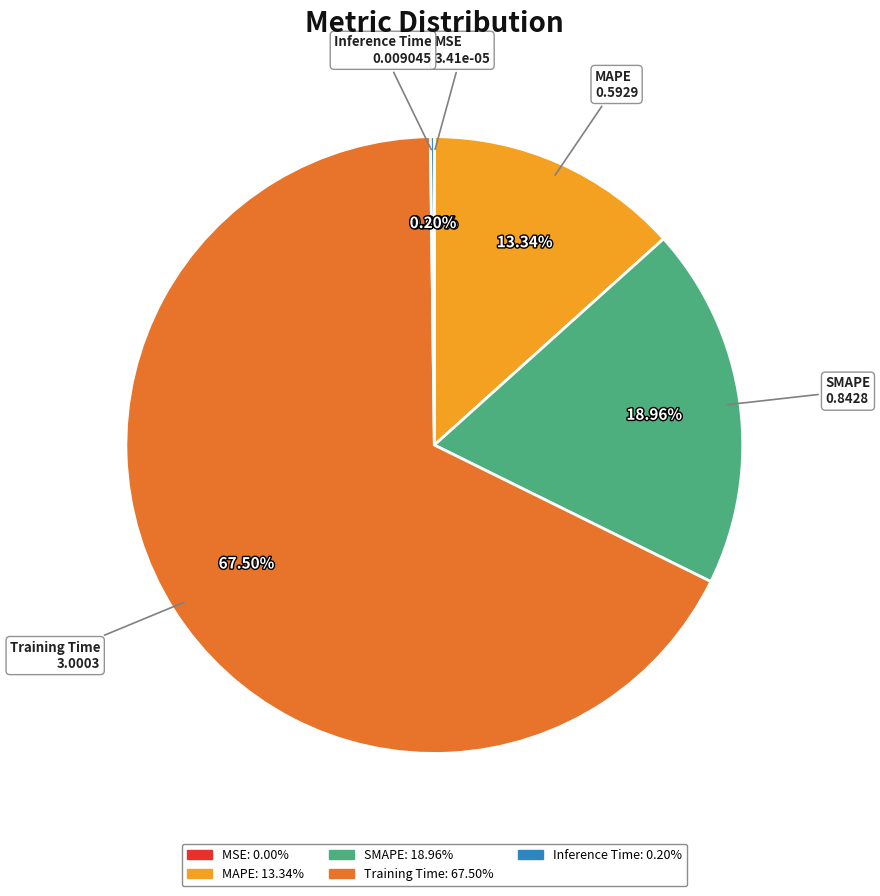

Which has a higher value, MAPE or Training Time?

Training Time